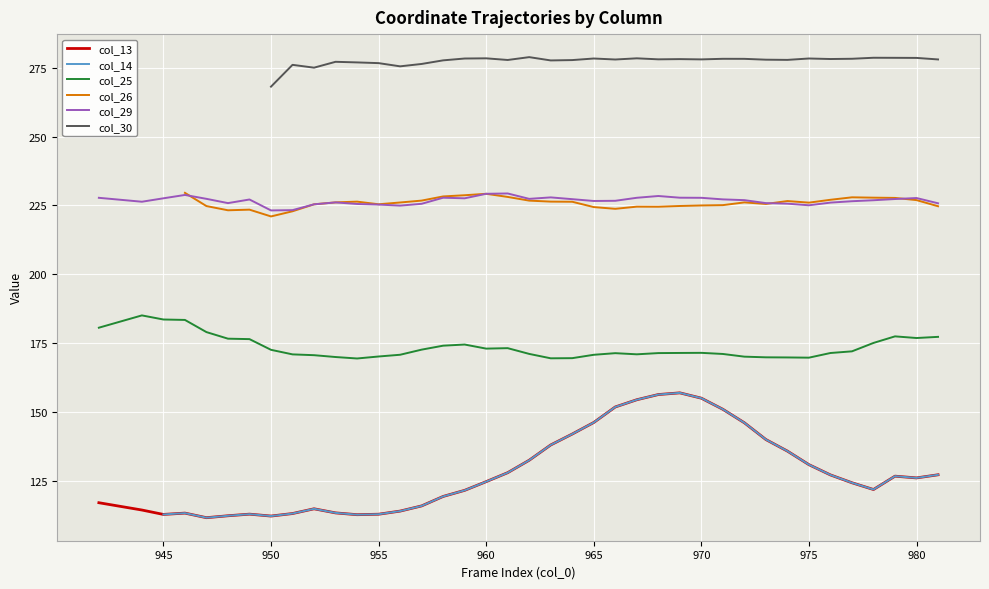

What is the value of the col_29 point at the 29th from the left?

227.2